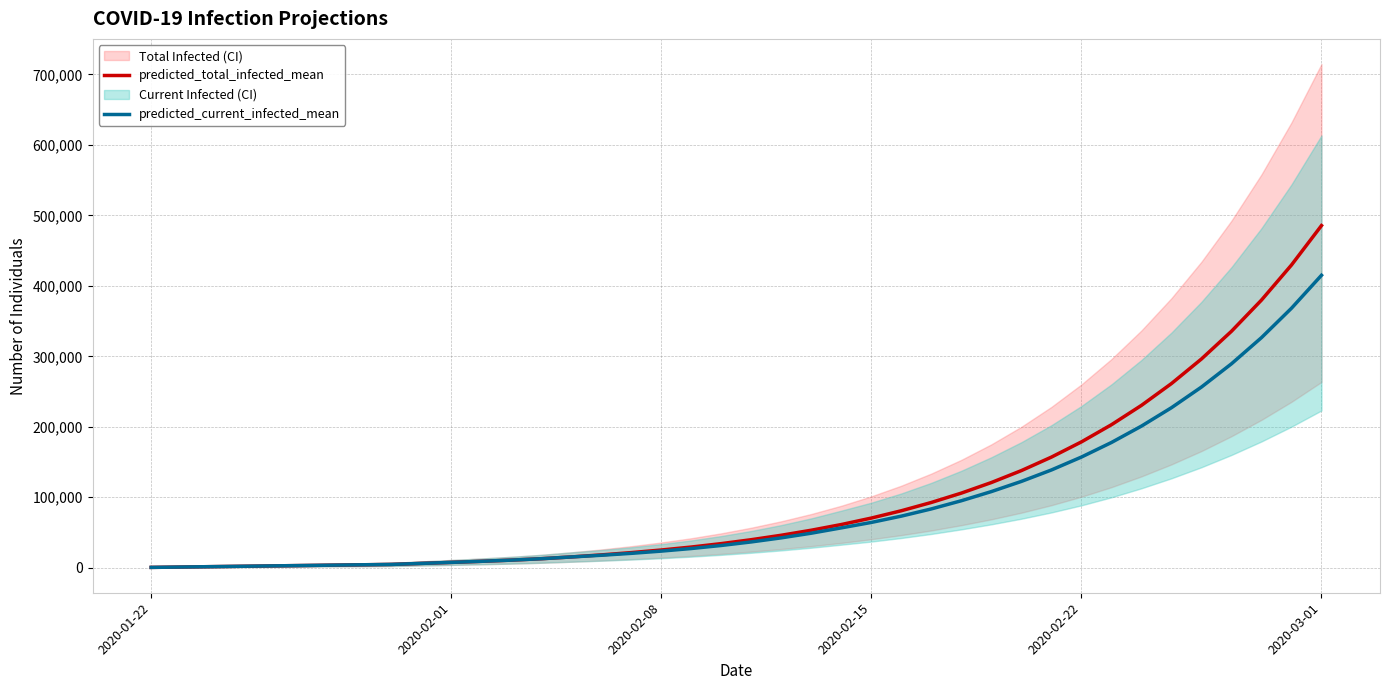

At which label does predicted_current_infected_mean reach its peak?

2020-03-01